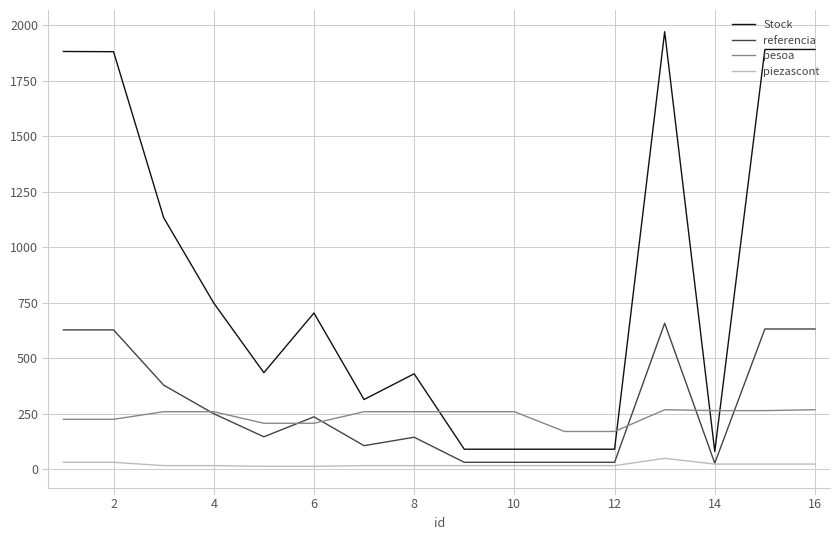

Which series has the largest total across all categories?

Stock